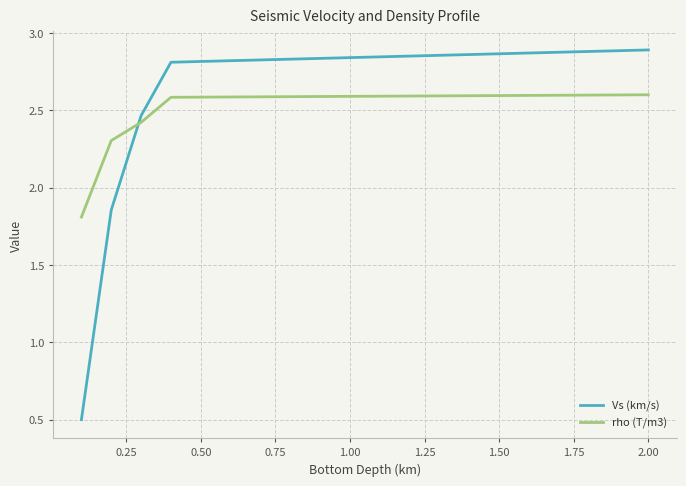

Which series has the widest spread of values?

Vs (km/s)